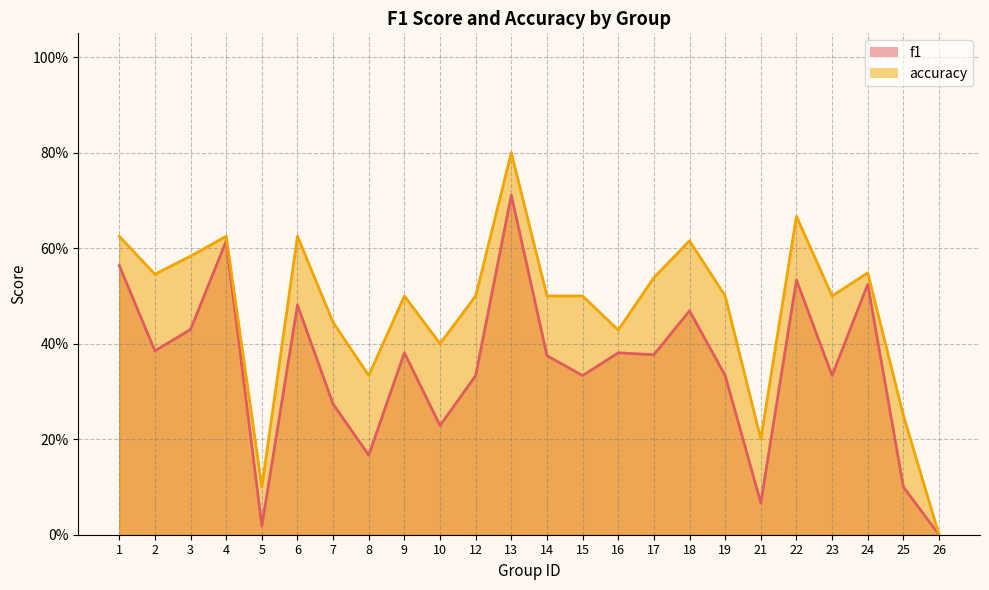

How many data points in accuracy are above 0?

23